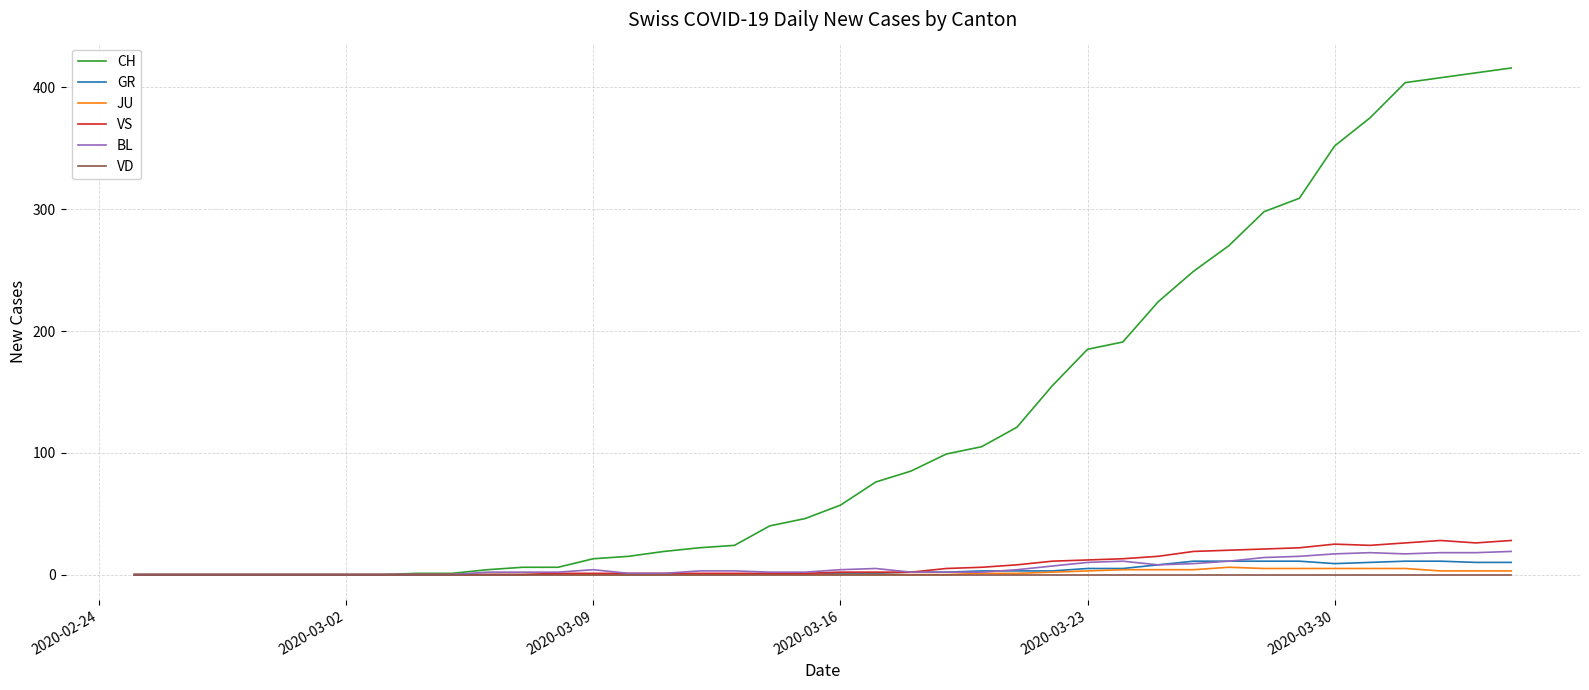

List the series in order of their peak value, highest first.

CH, VS, BL, GR, JU, VD